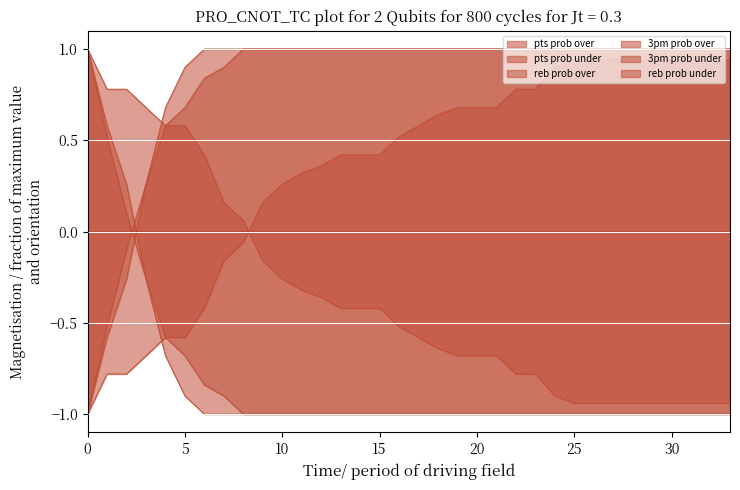

What is the highest value of the 3pm prob under series?

1.0